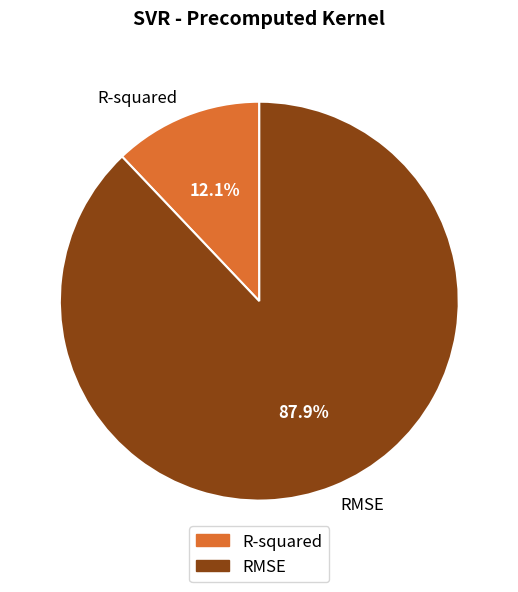

To the nearest percent, what is the difference between the largest and smallest slice percentages?

76%